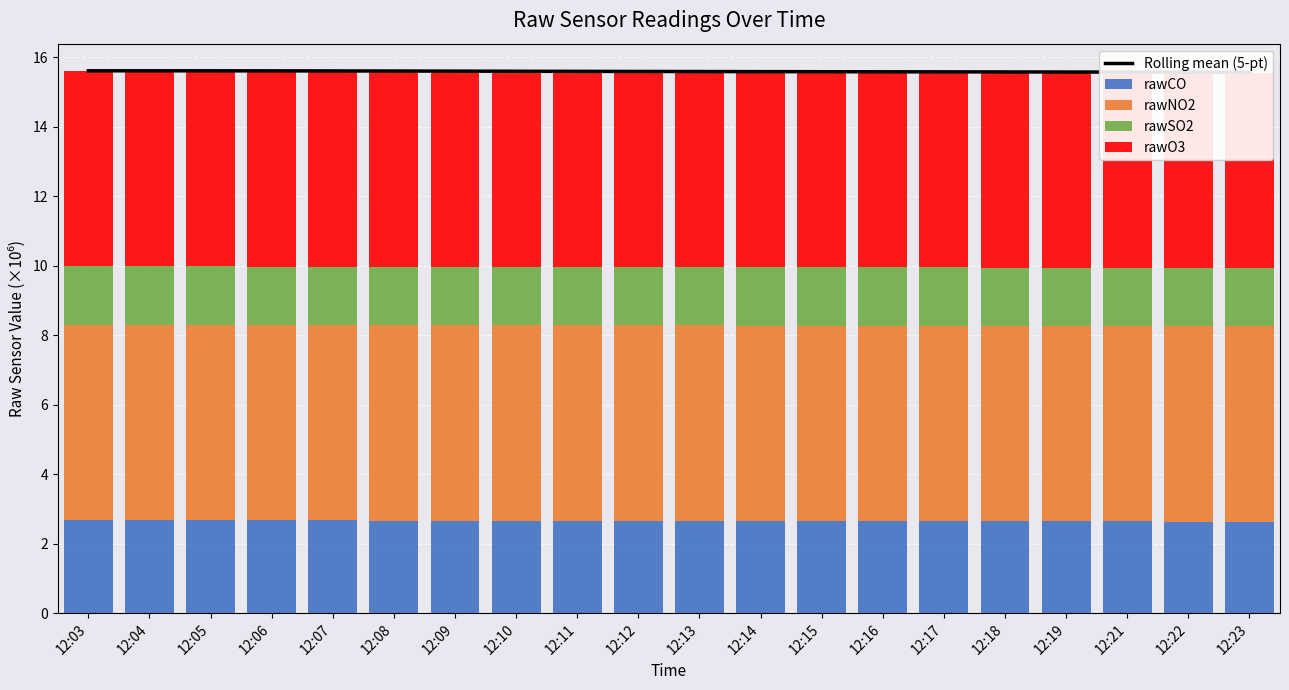

What is the sum of all rawO3 values?

112.5